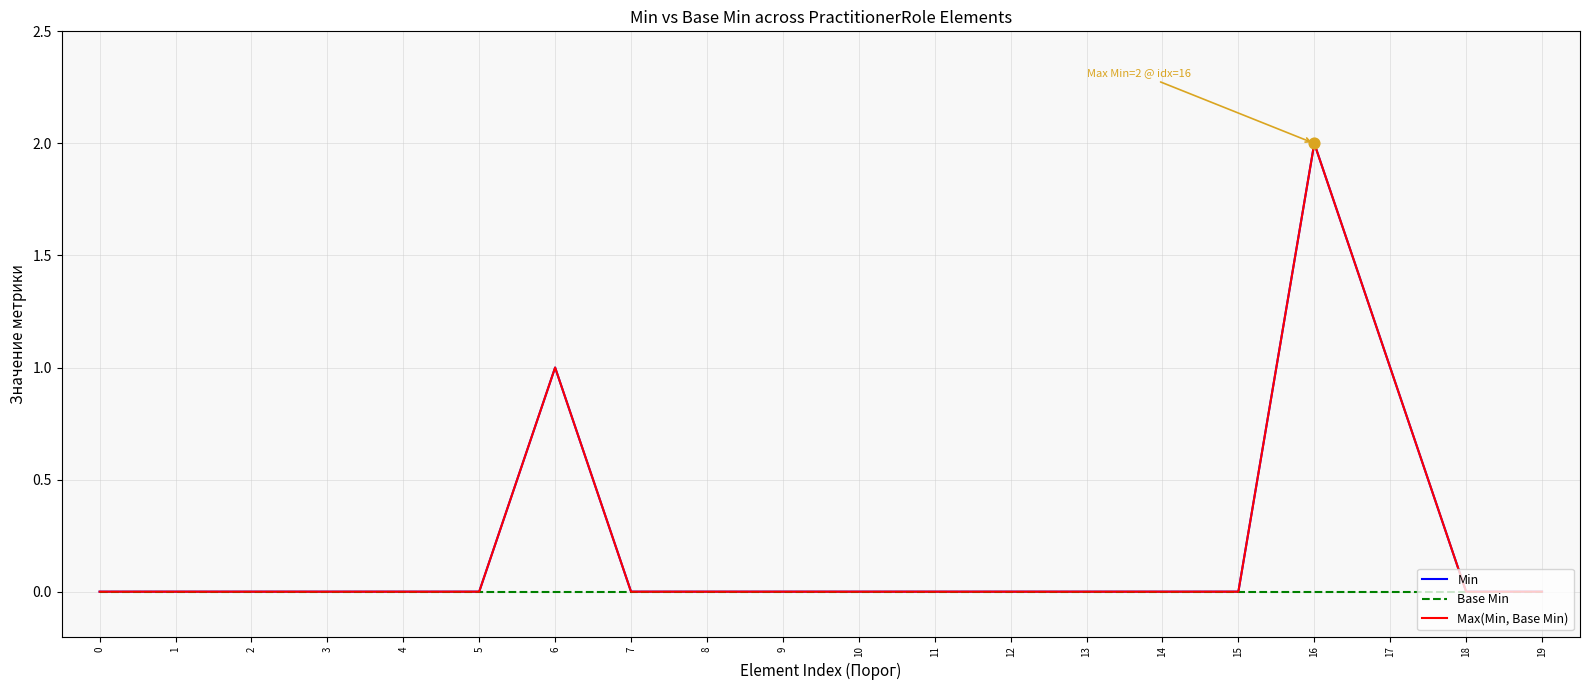

At which category is the sum across all series the highest?

16